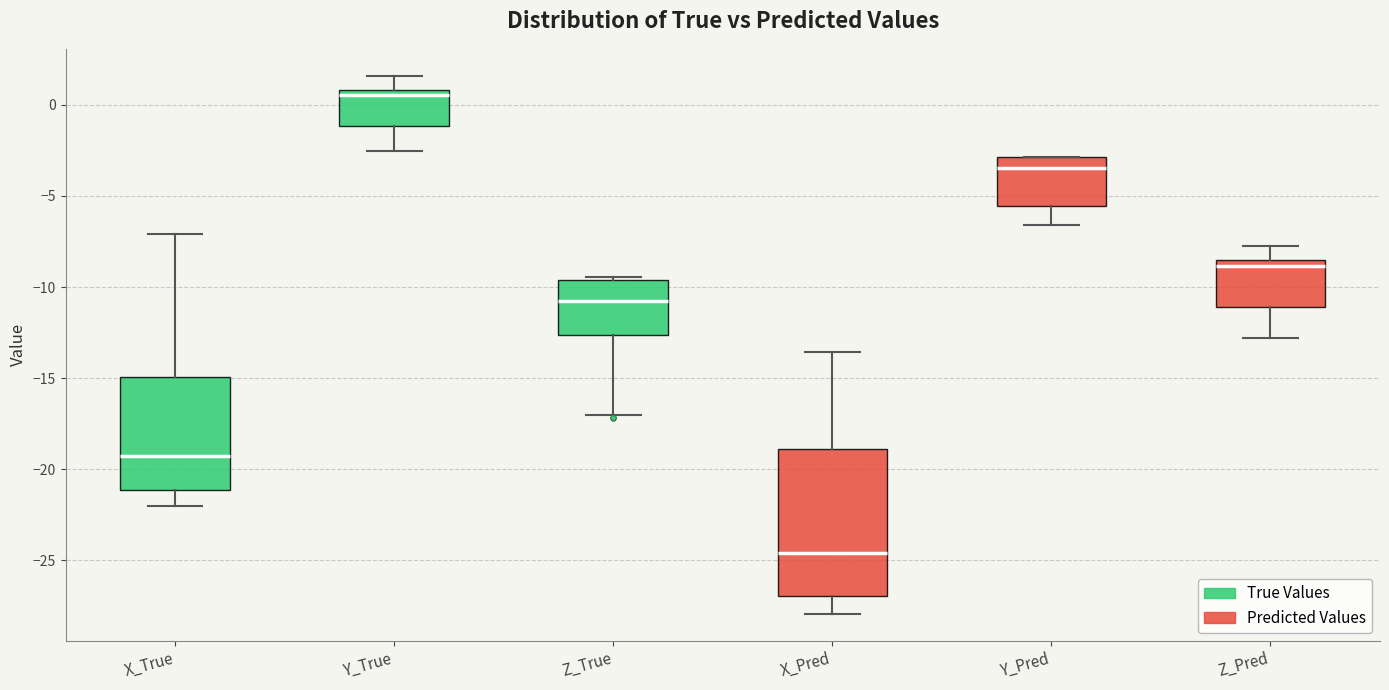

Where does the lower whisker of the box for Y_True end on the y-axis? The values are not printed on the chart, so give them approximately, as read against the axis.

-2.5